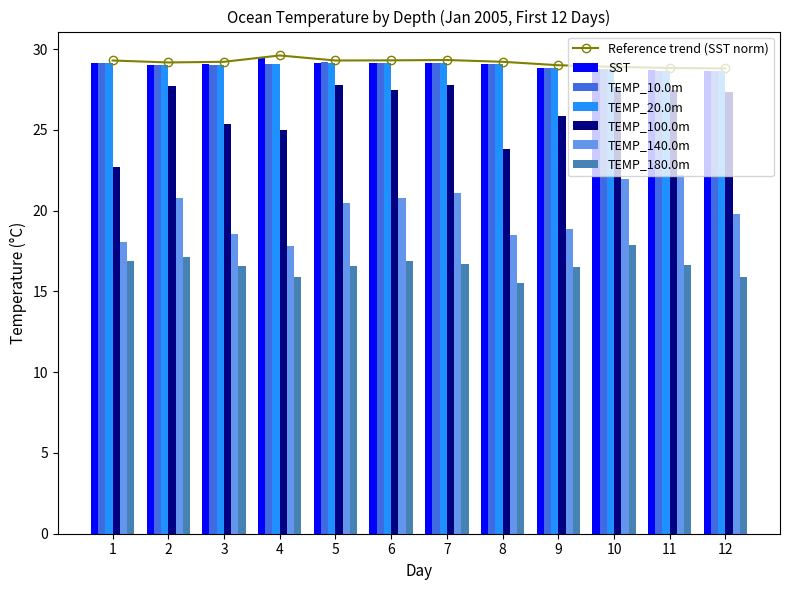

What is the value of the SST bar at the 11th from the left?

28.7